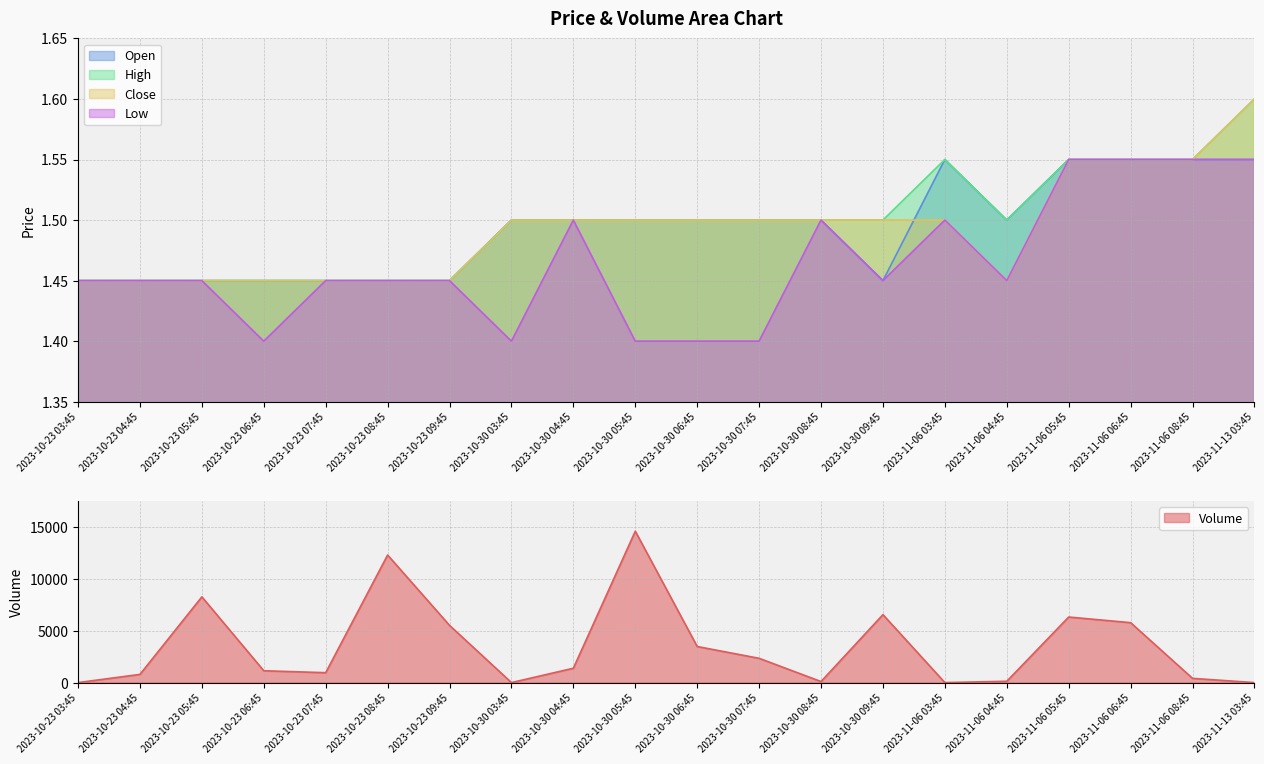

What is the difference between the maximum and second lowest values in the Close series?

0.2